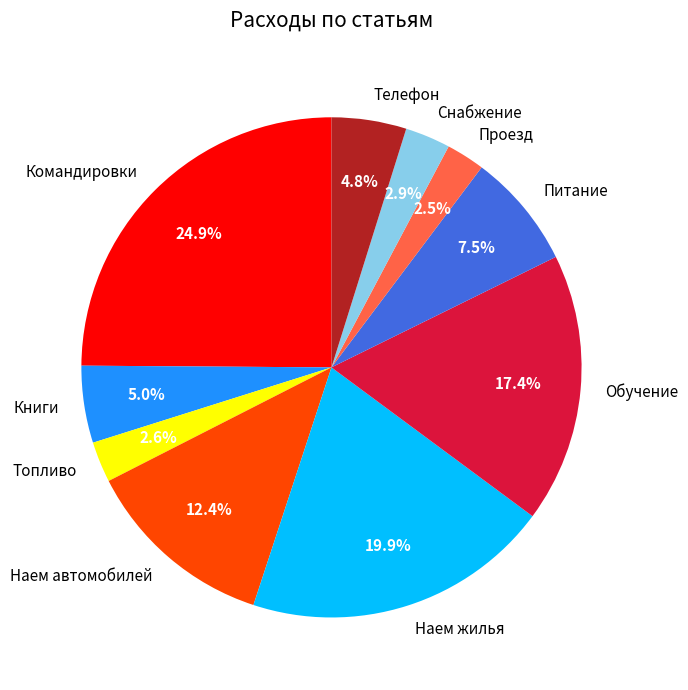

To the nearest percent, what is the average slice percentage?

10%